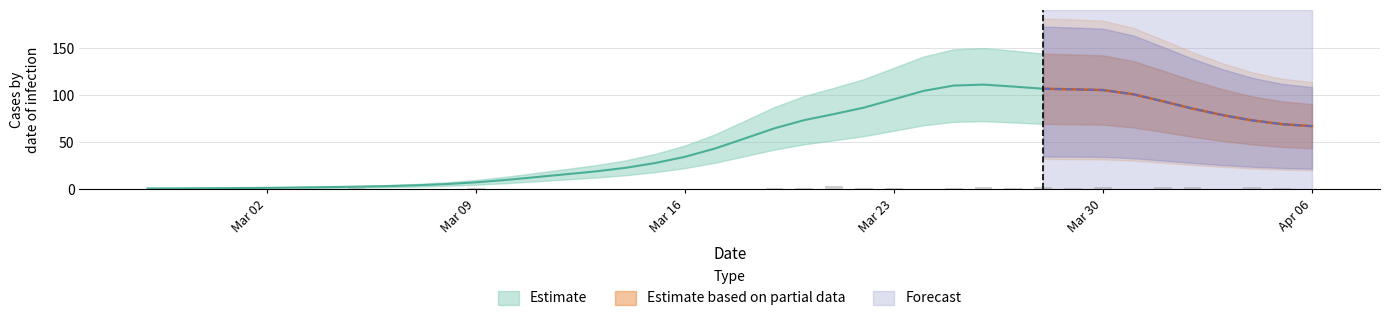

List the labels in order of value, smallest first.

2020-02-27, 2020-02-29, 2020-03-01, 2020-03-02, 2020-03-03, 2020-03-04, 2020-03-06, 2020-03-07, 2020-03-08, 2020-03-10, 2020-03-11, 2020-03-12, 2020-03-13, 2020-03-14, 2020-03-15, 2020-03-16, 2020-03-17, 2020-03-18, 2020-03-24, 2020-03-31, 2020-04-03, 2020-04-06, 2020-02-28, 2020-03-05, 2020-03-09, 2020-03-19, 2020-03-20, 2020-03-22, 2020-03-23, 2020-03-25, 2020-03-27, 2020-03-29, 2020-04-05, 2020-03-26, 2020-03-28, 2020-03-30, 2020-04-01, 2020-04-02, 2020-04-04, 2020-03-21